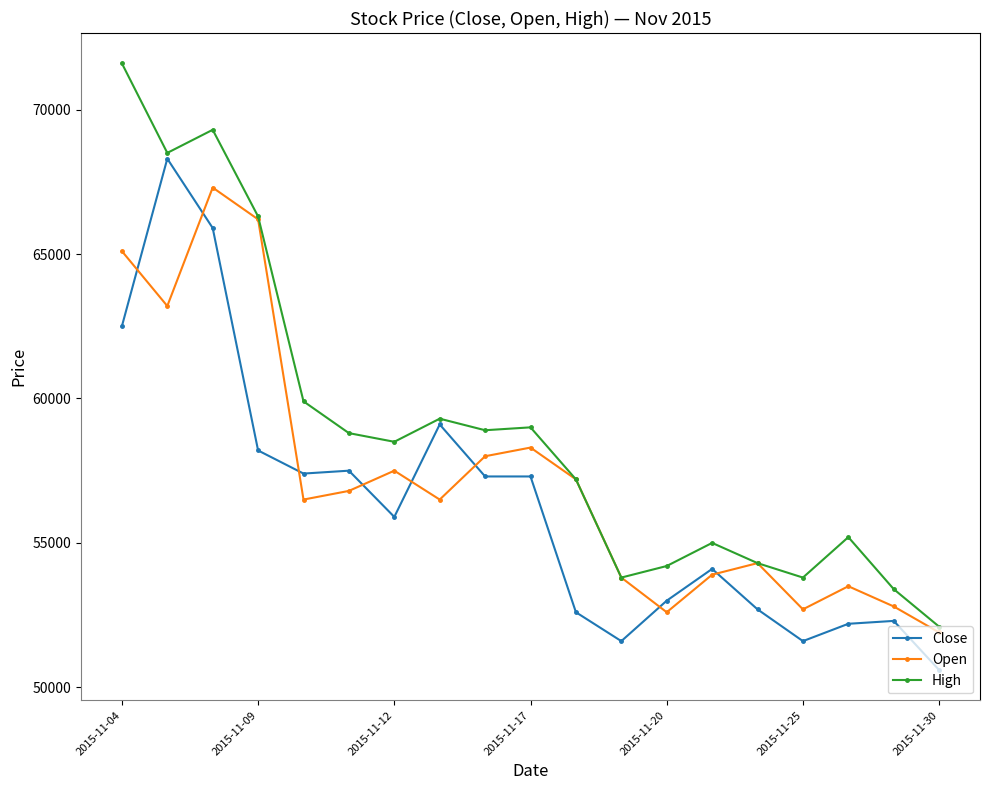

List the series in order of their overall mean, lowest first.

Close, Open, High